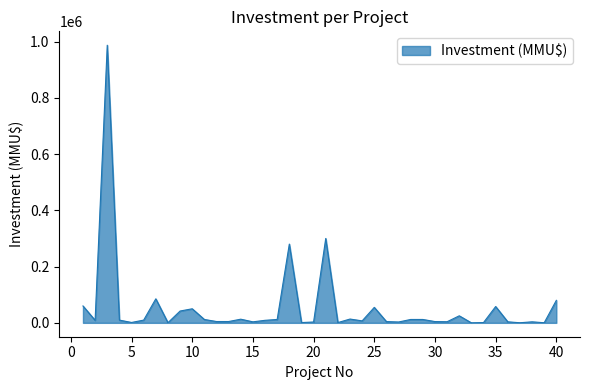

What is the difference between the maximum and minimum values?

987000